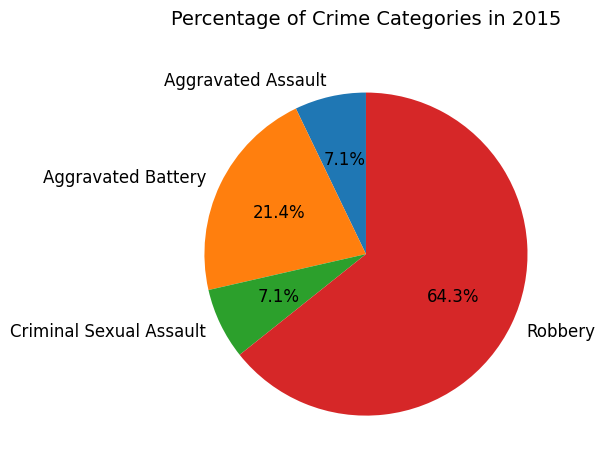

The Aggravated Battery slice represents 28% of the pie. True or false?

False